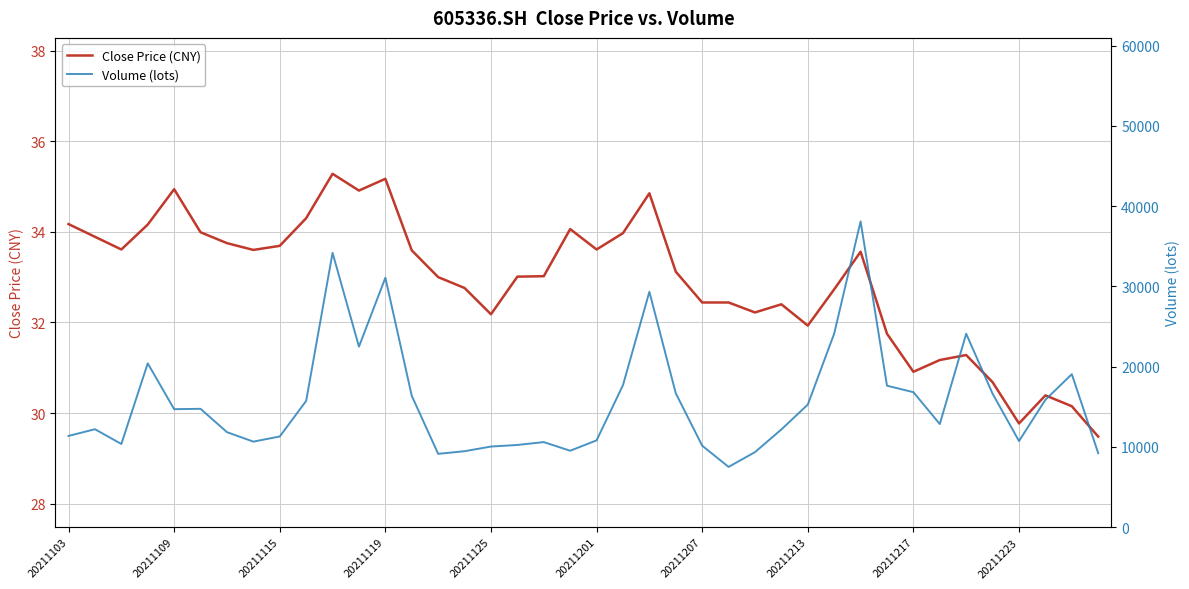

At which label does Close Price (CNY) first exceed 33?

20211103